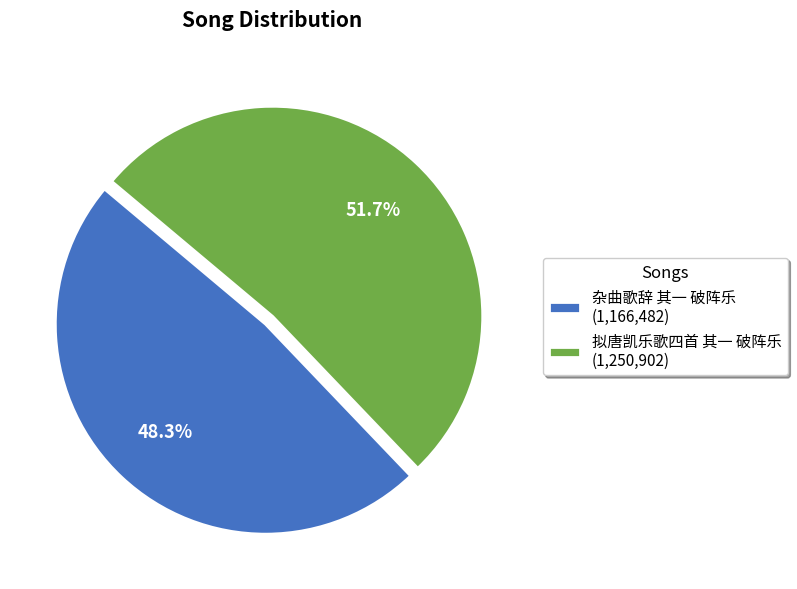

Rank the categories by value from lowest to highest.

杂曲歌辞 其一 破阵乐, 拟唐凯乐歌四首 其一 破阵乐